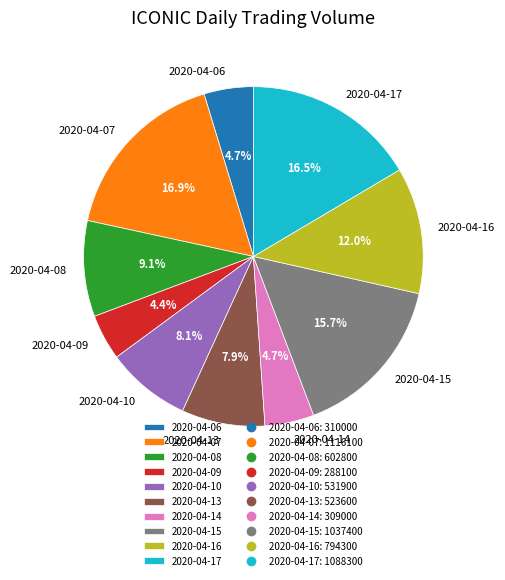

What percentage is NOT represented by 2020-04-13?

92.1%